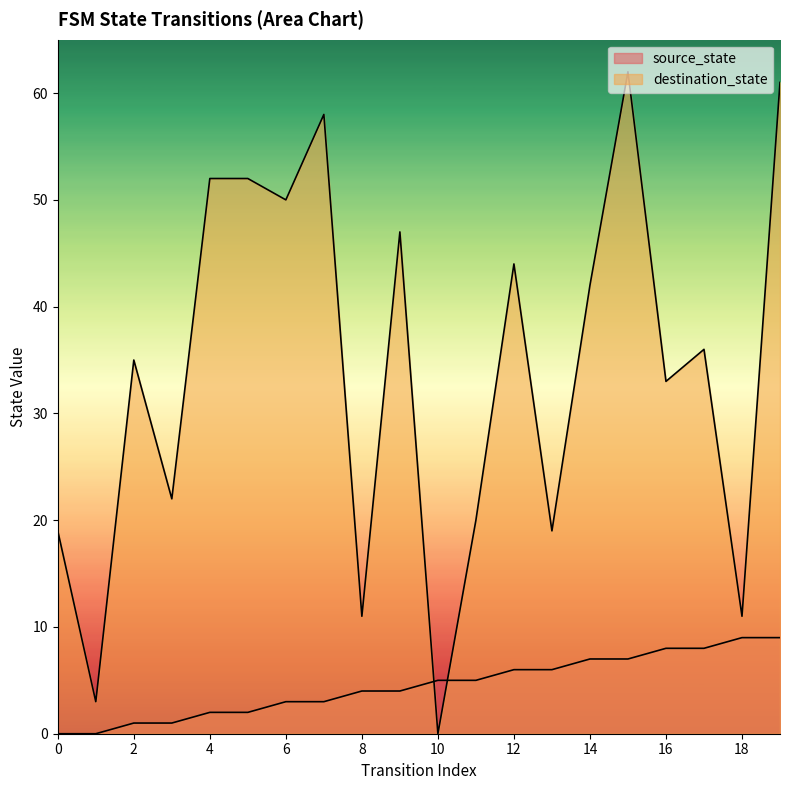

Rank the series by their maximum value, from lowest to highest.

source_state, destination_state